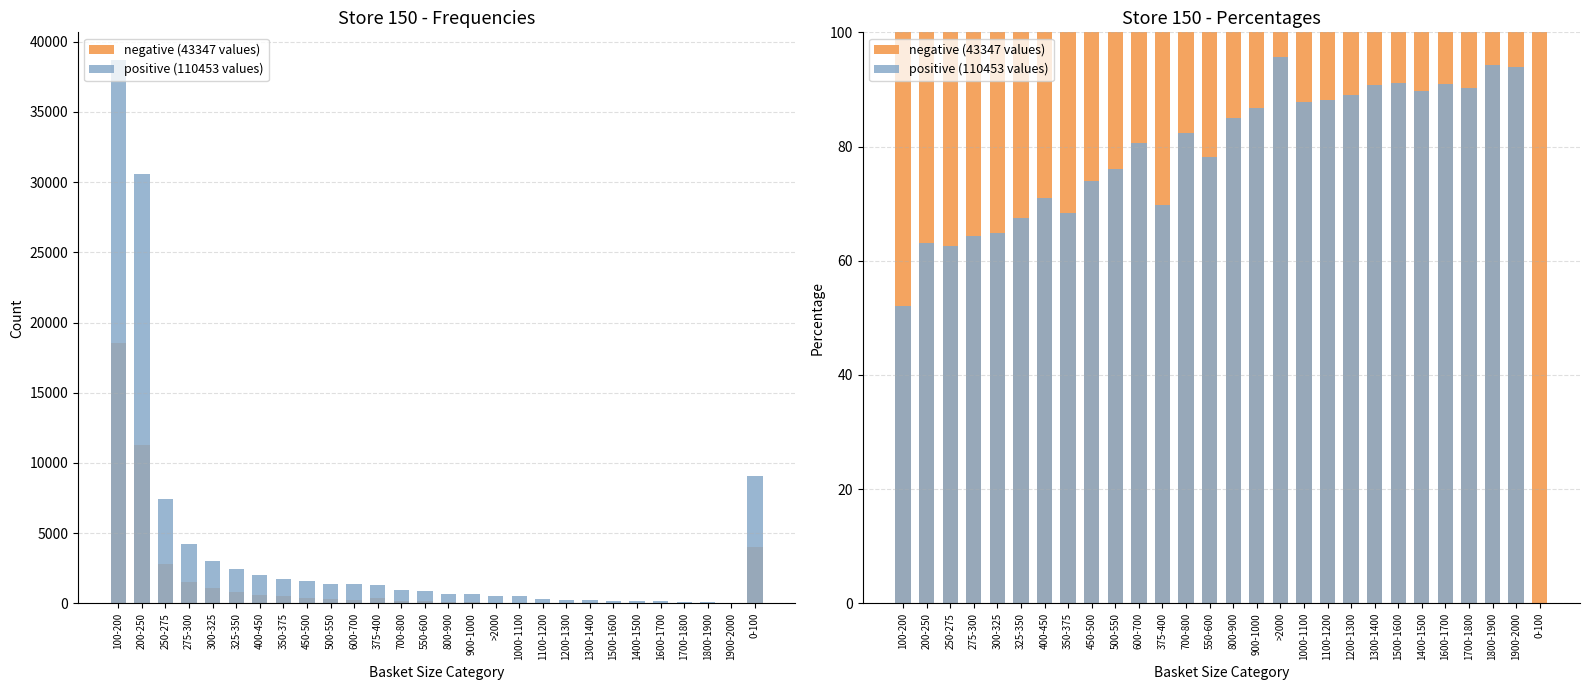

What is the sum of all positive (110453 values) values?

2147.8